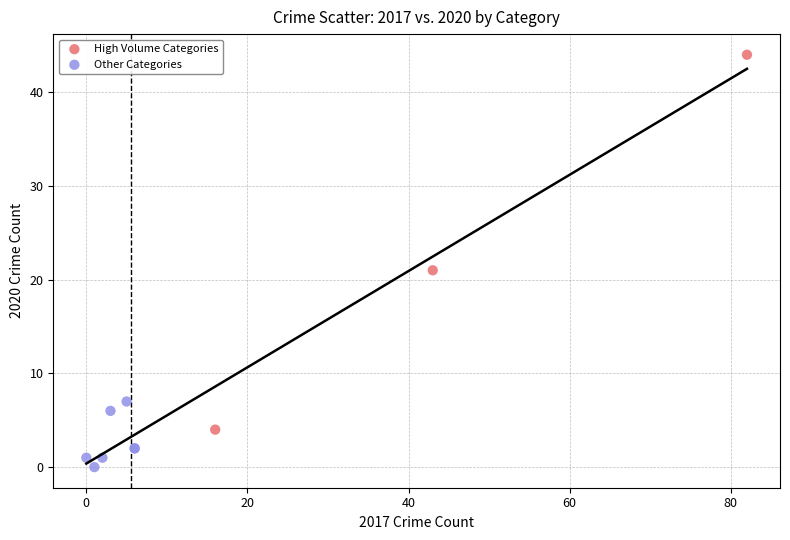

Which series contains the lowest Y value?

Other Categories